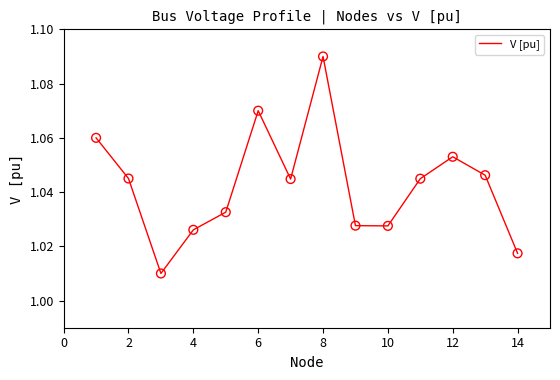

Does the chart have visible grid lines?

No